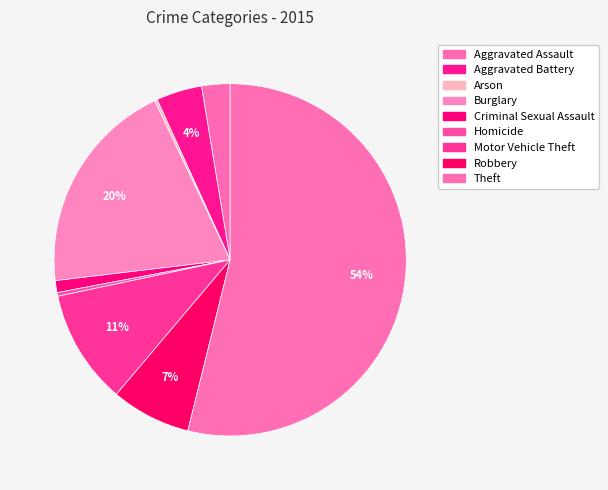

Do Robbery and Homicide together represent more than half of the pie?

No